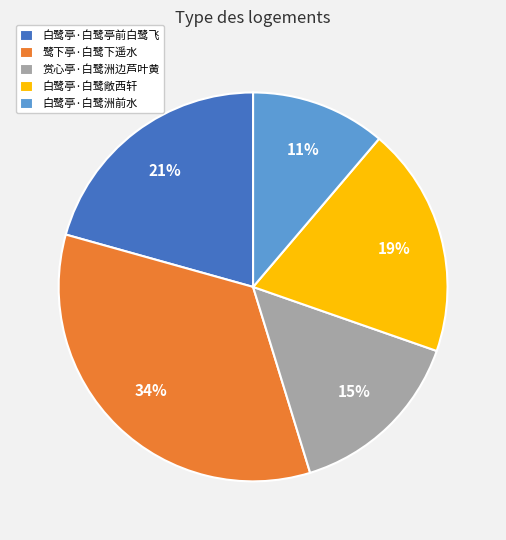

Count the number of slices in the pie.

5